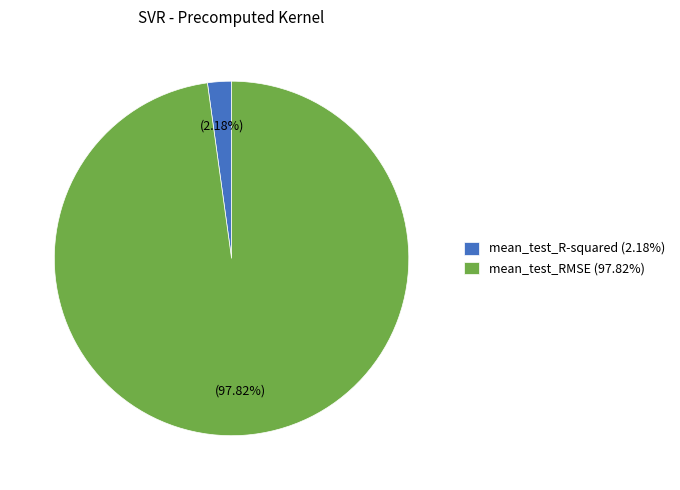

What portion of the pie excludes mean_test_RMSE?

2.2%